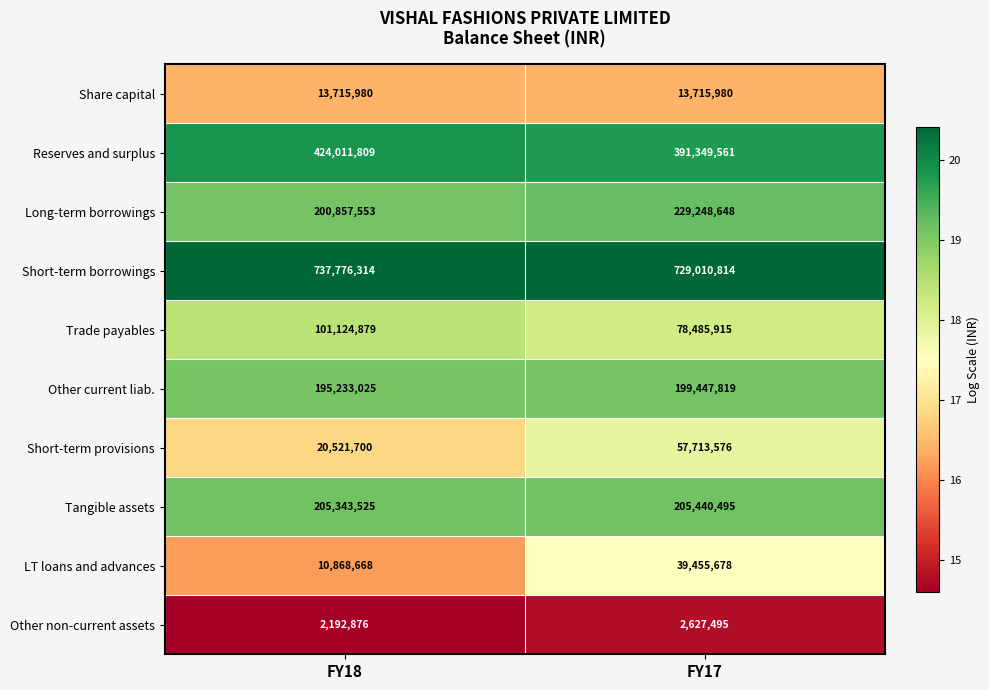

At which category is the sum across all series the highest?

FY17